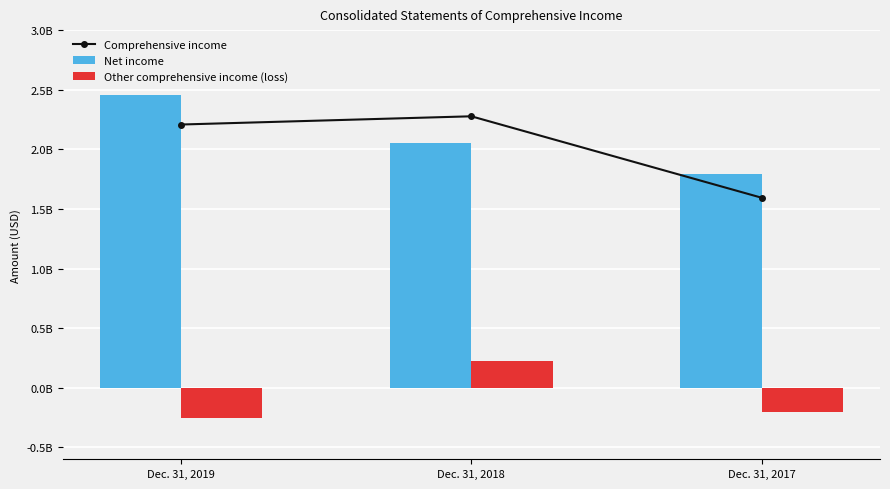

Rank the series by their maximum value, from lowest to highest.

Other comprehensive income (loss), Comprehensive income, Net income